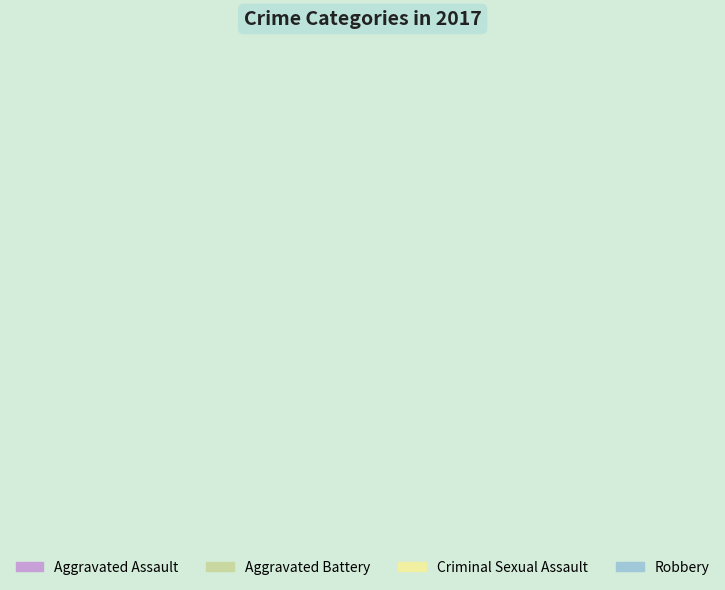

Count the number of slices in the pie.

4